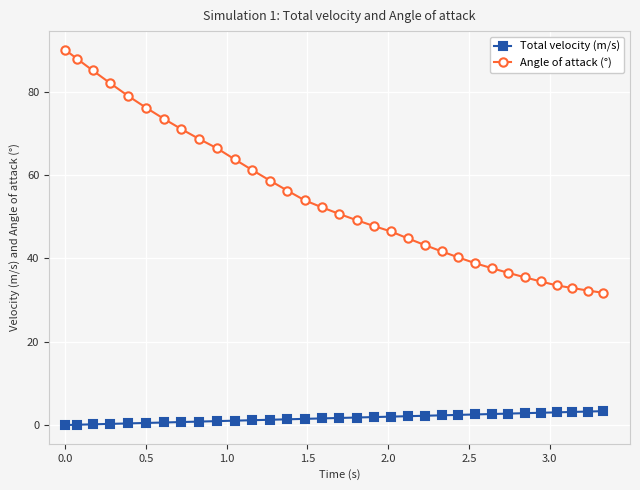

True or false: Total velocity (m/s) and Angle of attack (°) intersect in this chart.

False